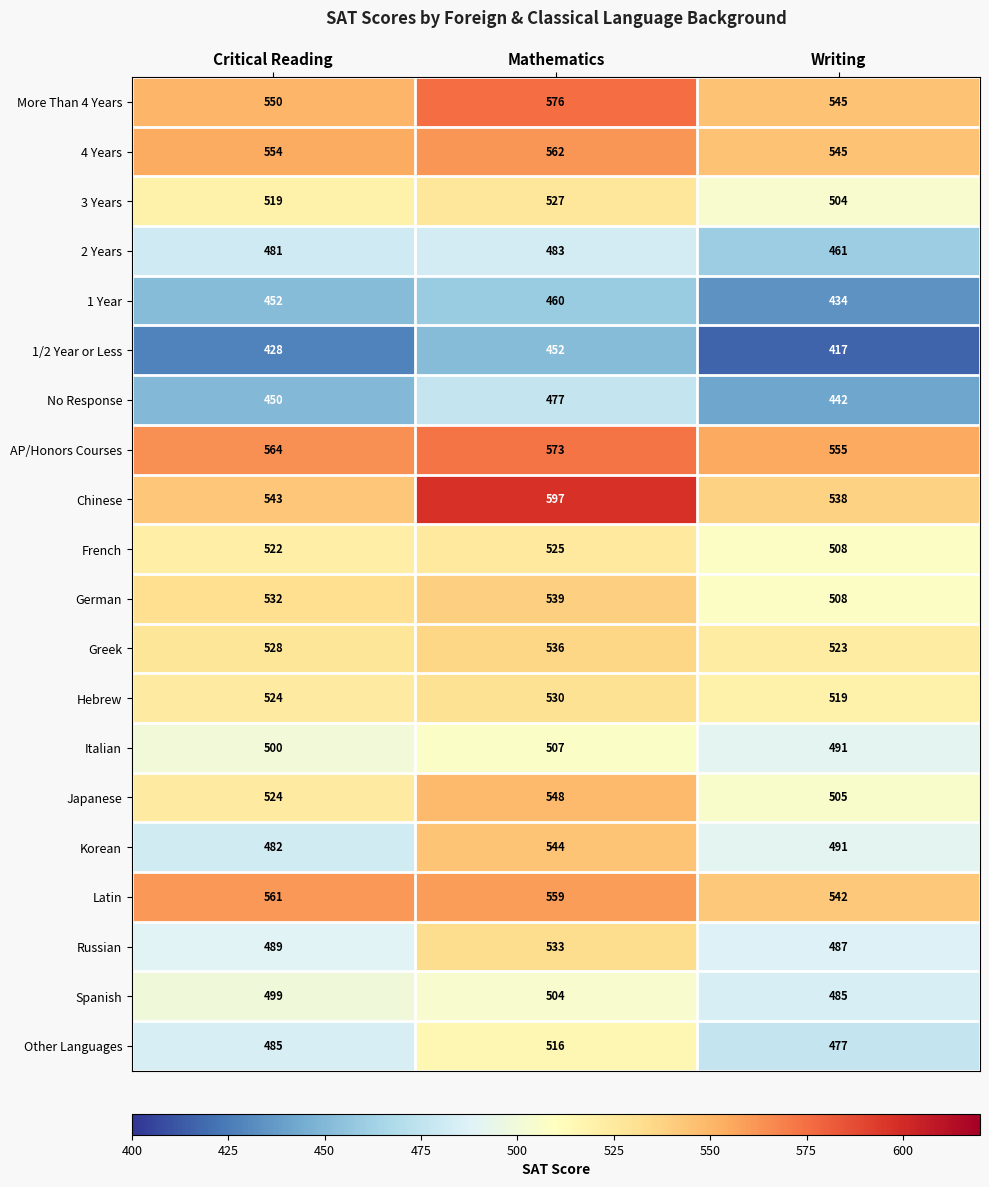

How many distinct data groups are displayed?

20